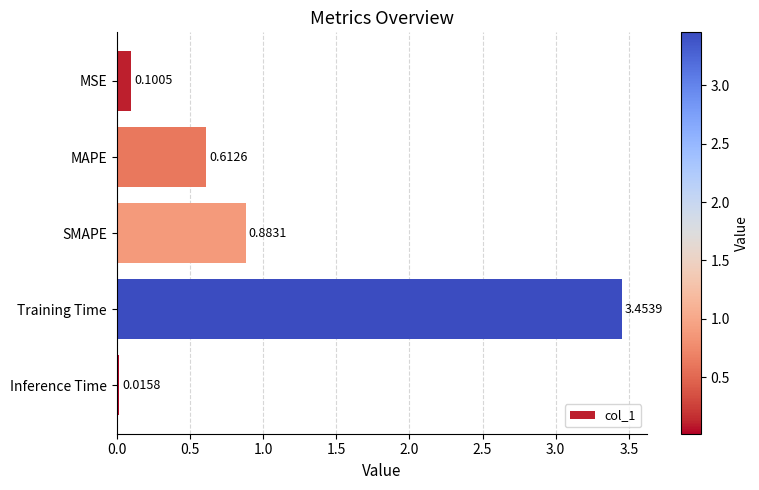

Are the bars horizontal?

Yes